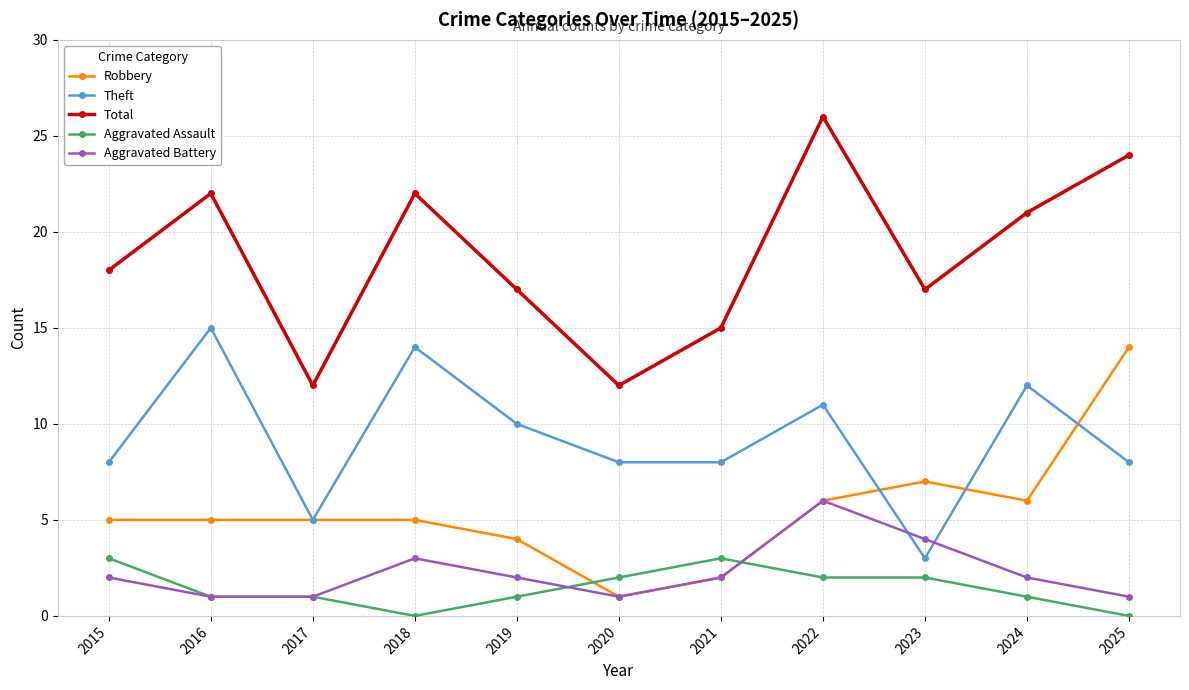

How many interior local peaks does the Aggravated Battery series have?

2